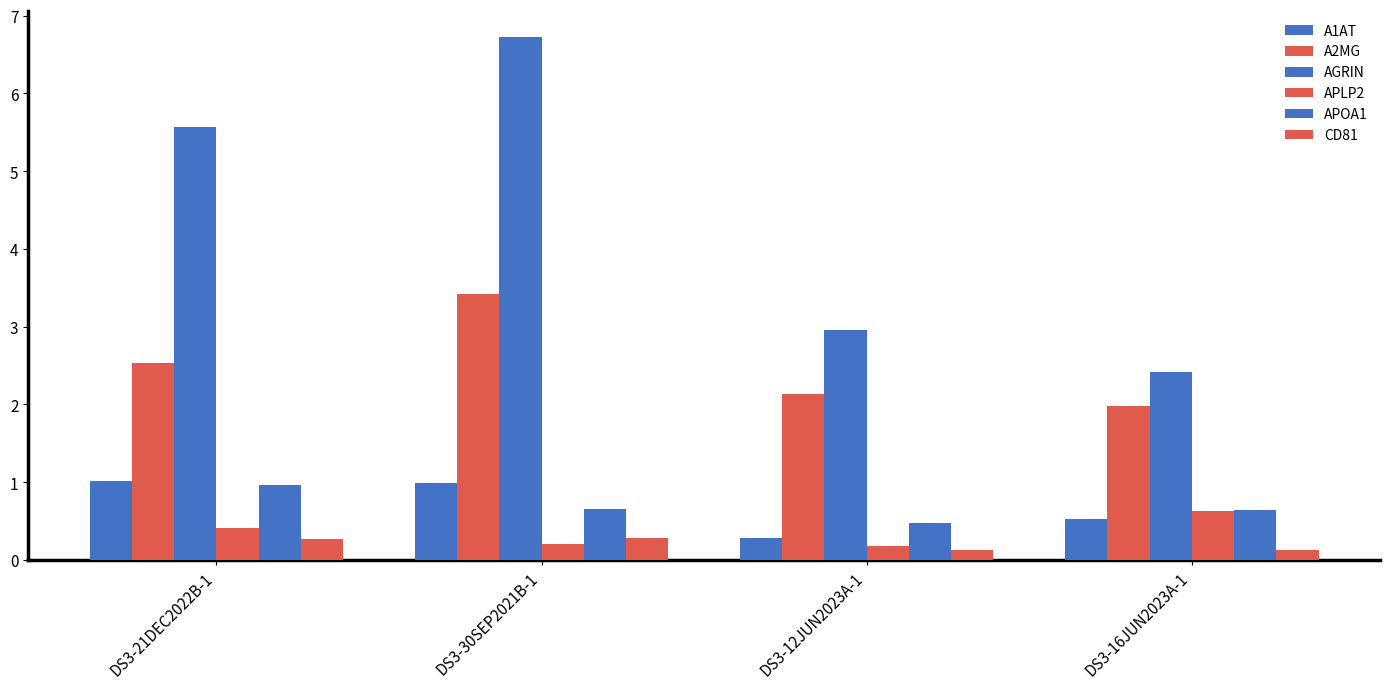

How many data points does each series have?

4